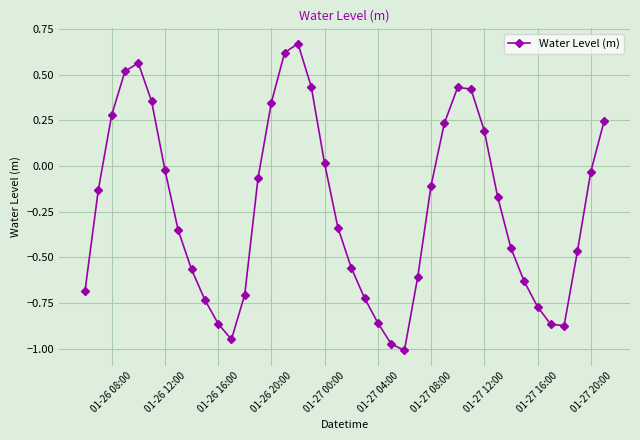

True or false: there are more than 0 points higher than both neighbors.

True